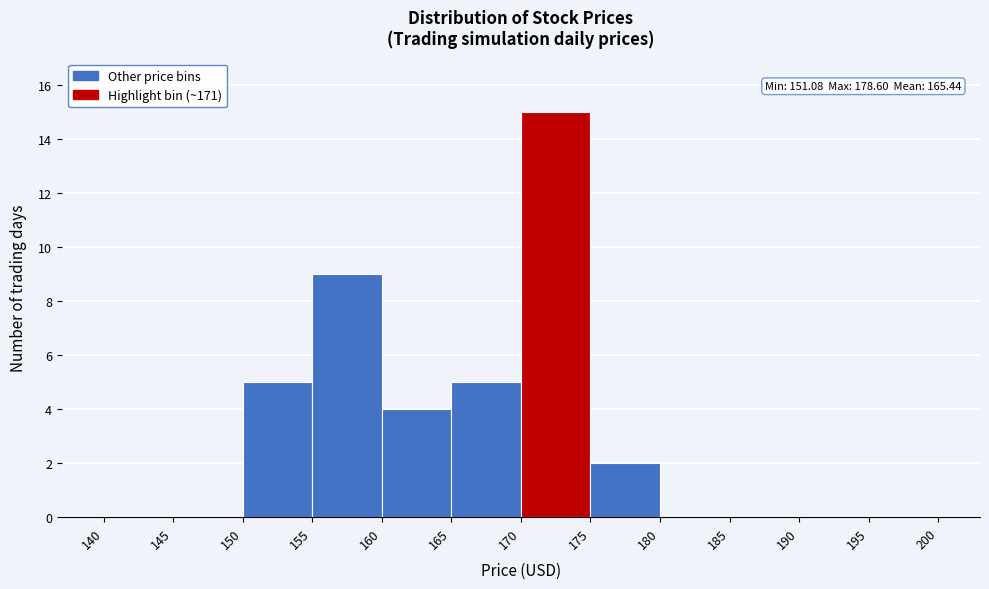

Over which range of the x-axis is the bar tallest?

170 to 175